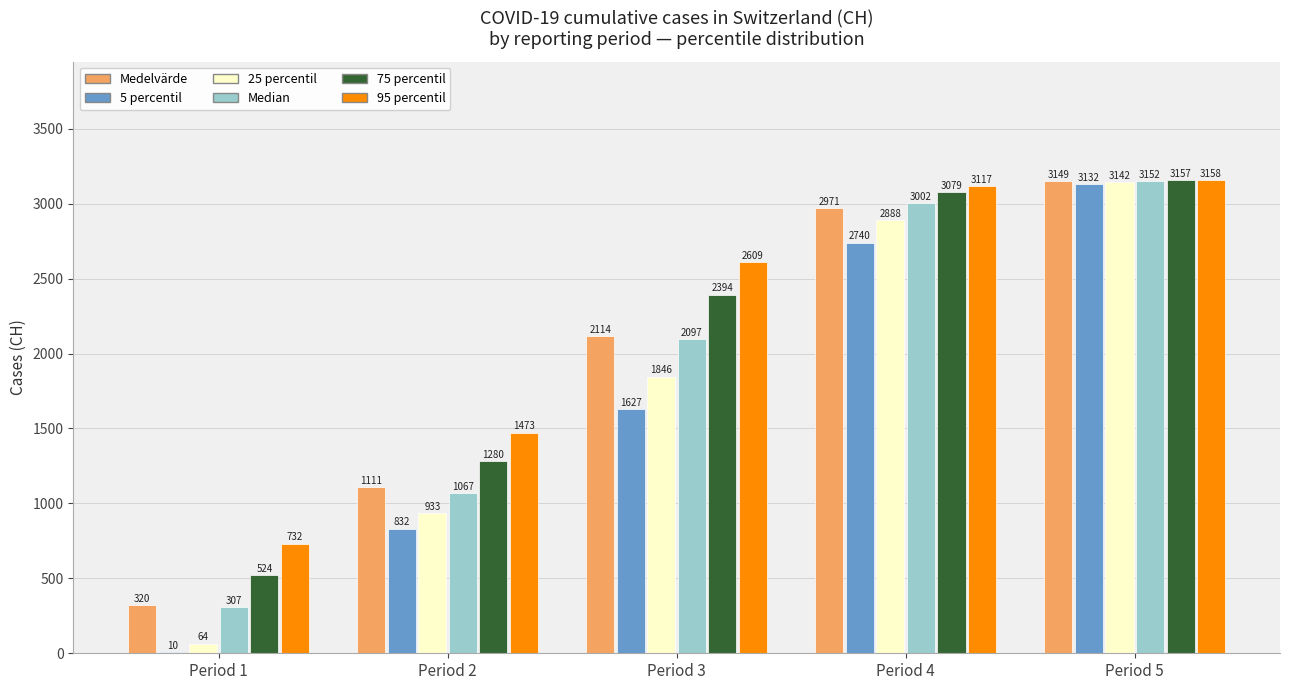

Is it true that 75 percentil equals 4377.4 at Period 4?

False